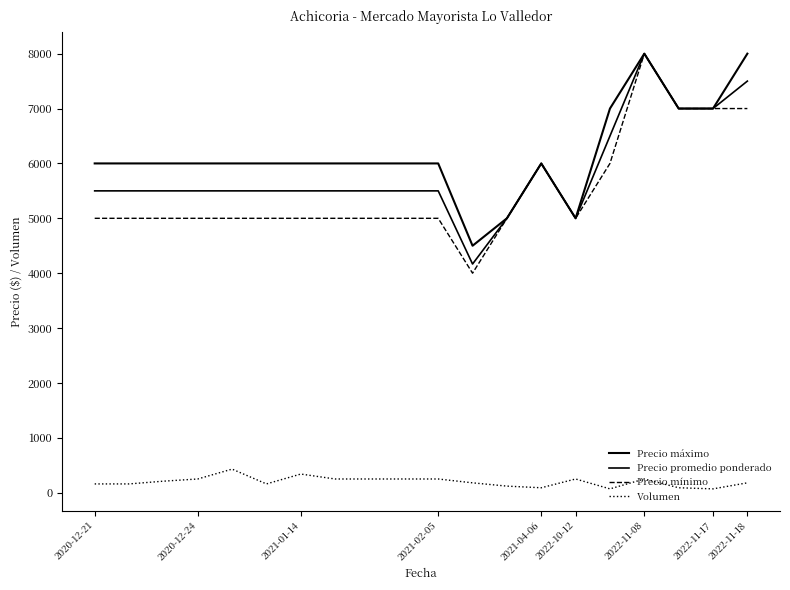

How many lines are shown in the chart?

4